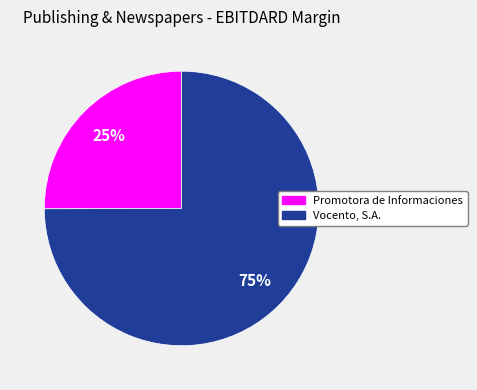

Between Promotora de Informaciones and Vocento, S.A., which is larger?

Vocento, S.A.